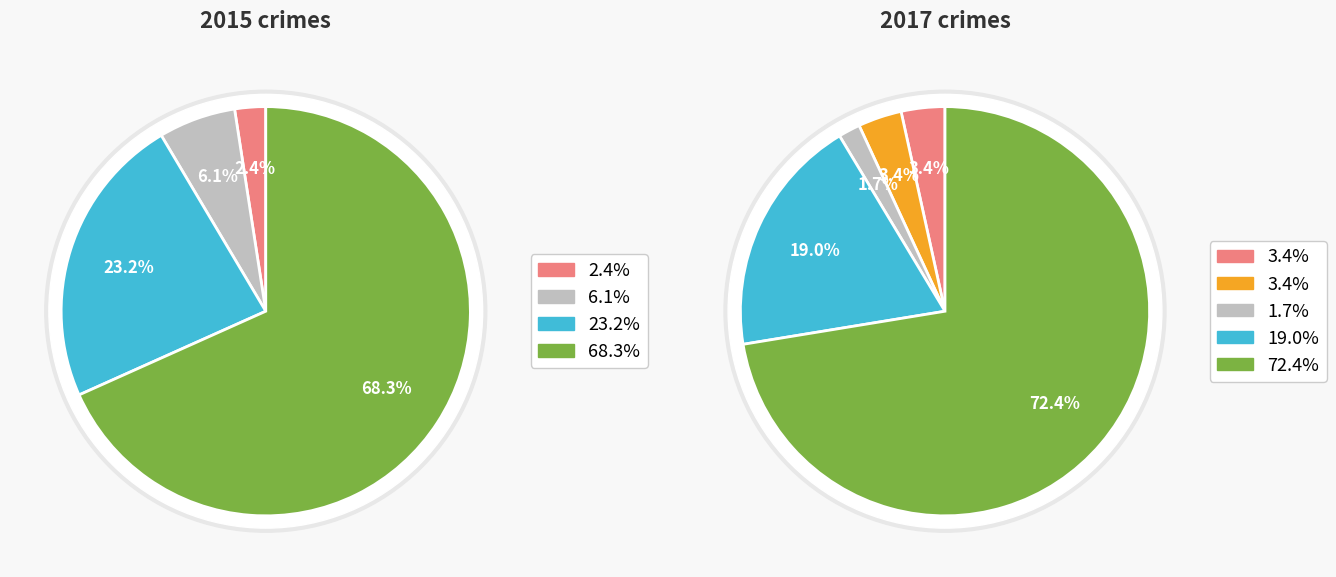

Which category has the smallest portion of the pie?

Criminal Sexual Assault